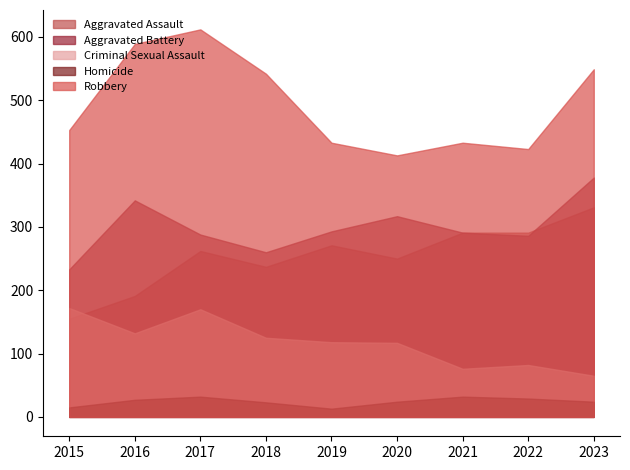

Which series has the largest range (max minus min)?

Robbery